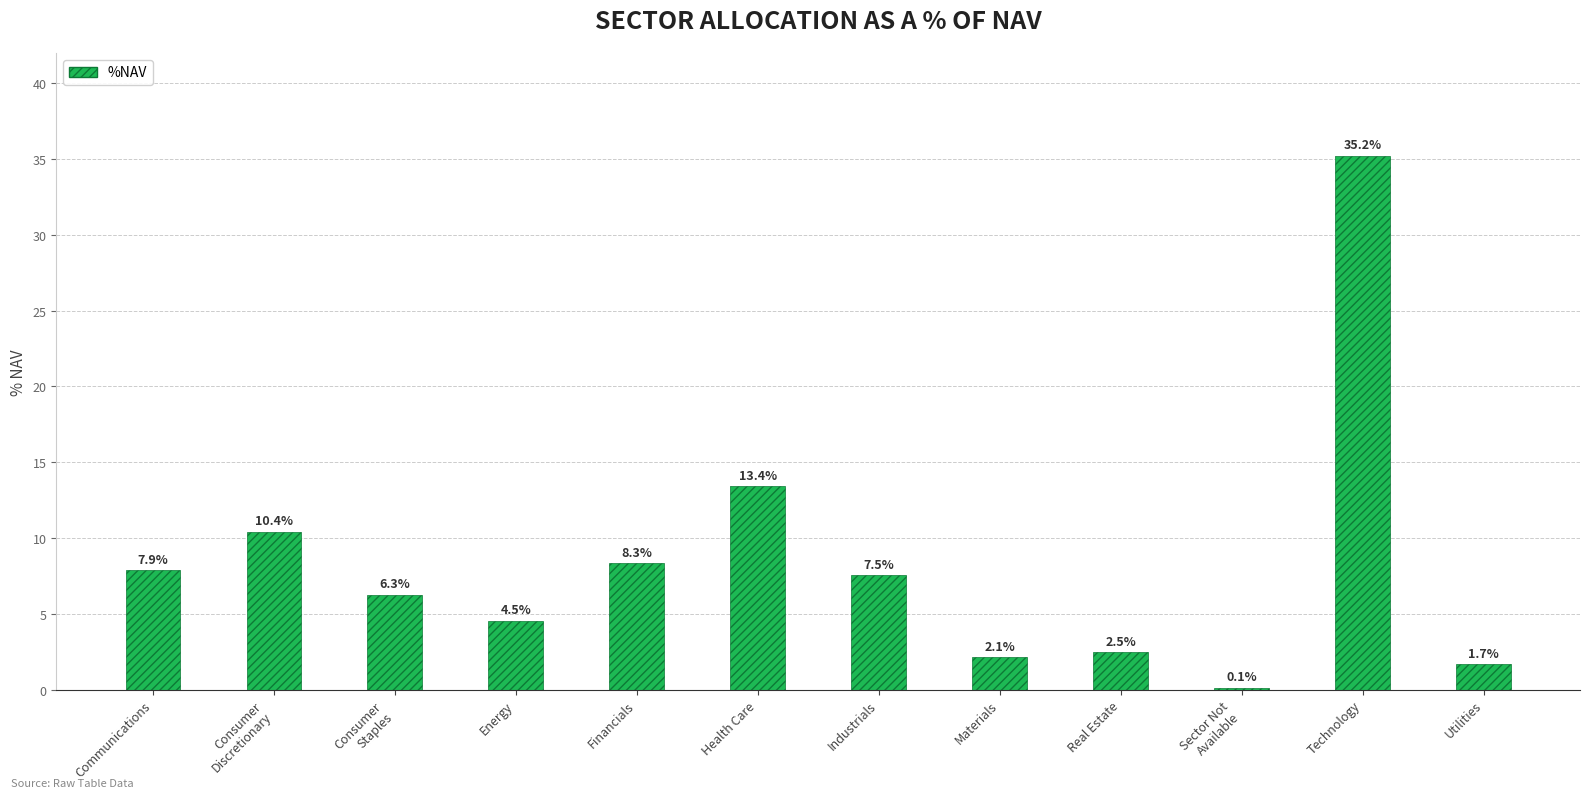

Where is the data nearest to the value 17?

Health Care